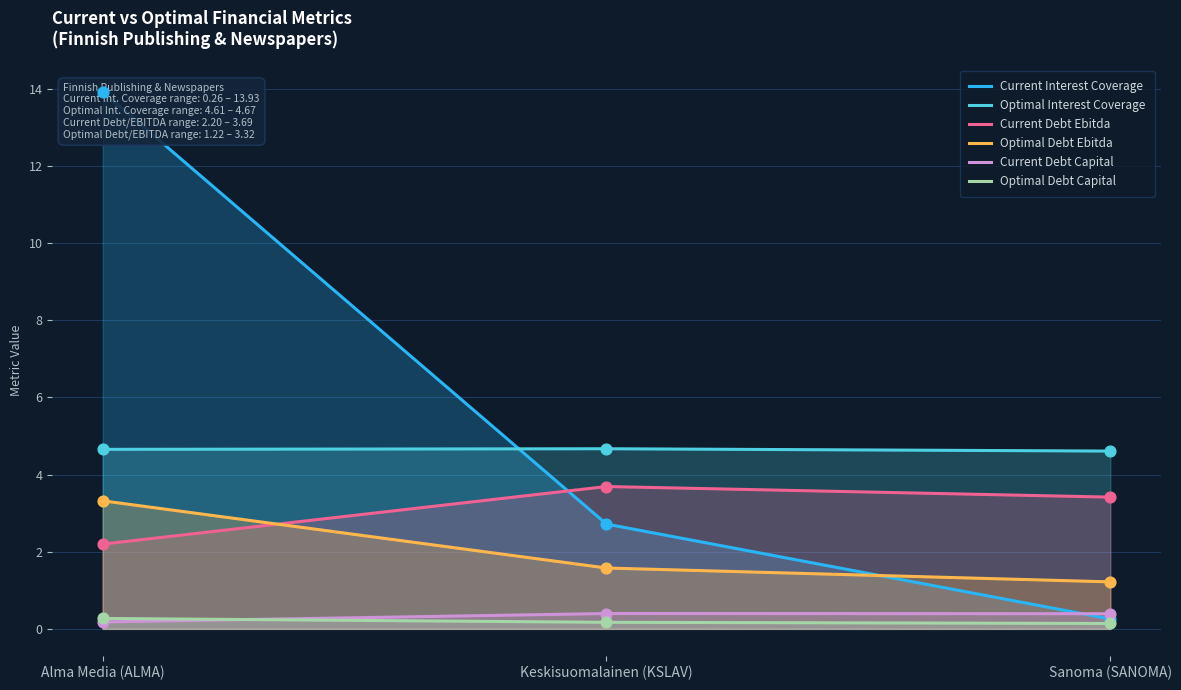

What is the total value across all series at Alma Media (ALMA)?

24.5